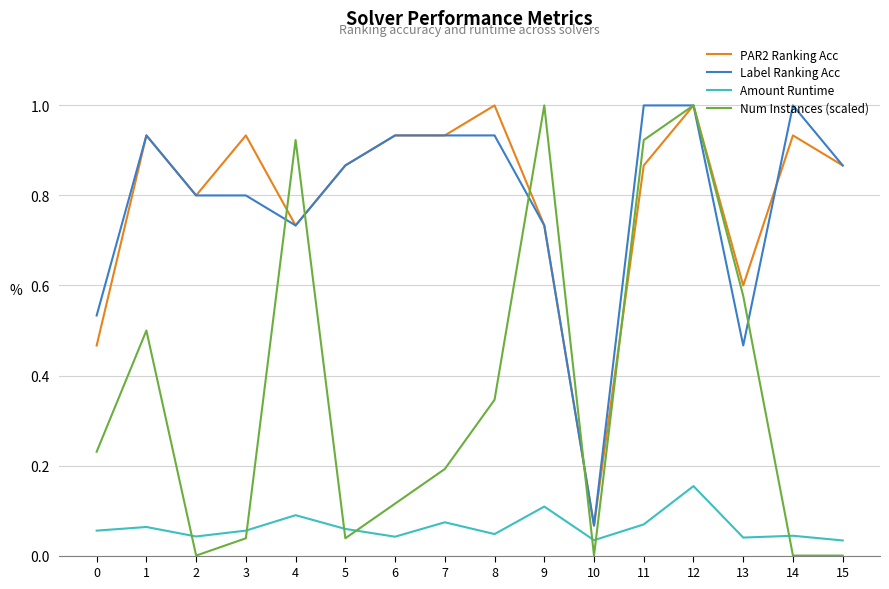

At which category does Amount Runtime reach its first local valley?

2